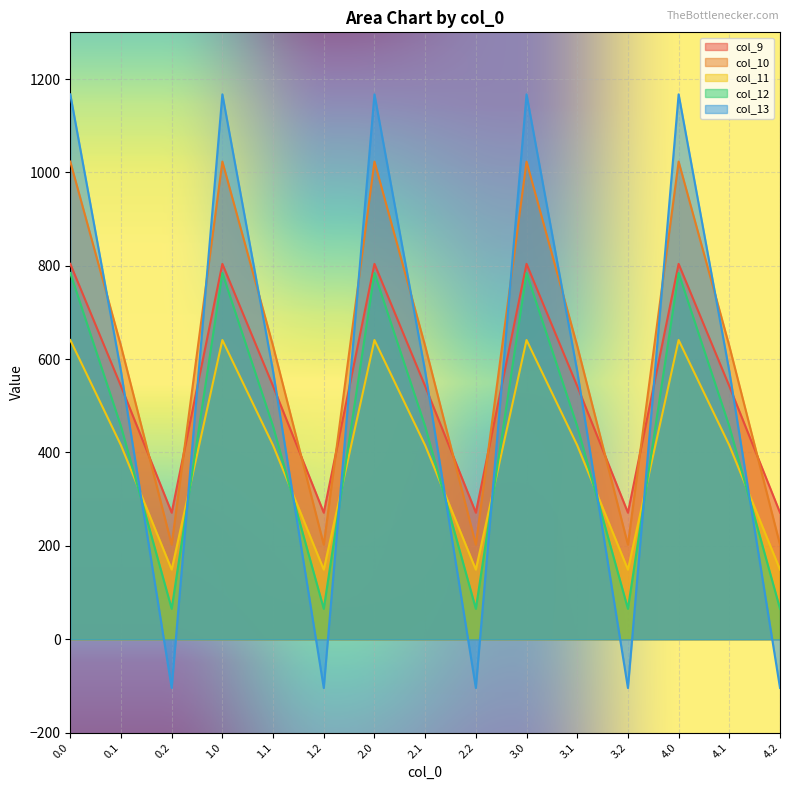

What is the total value across all series at 4.0?

4419.7